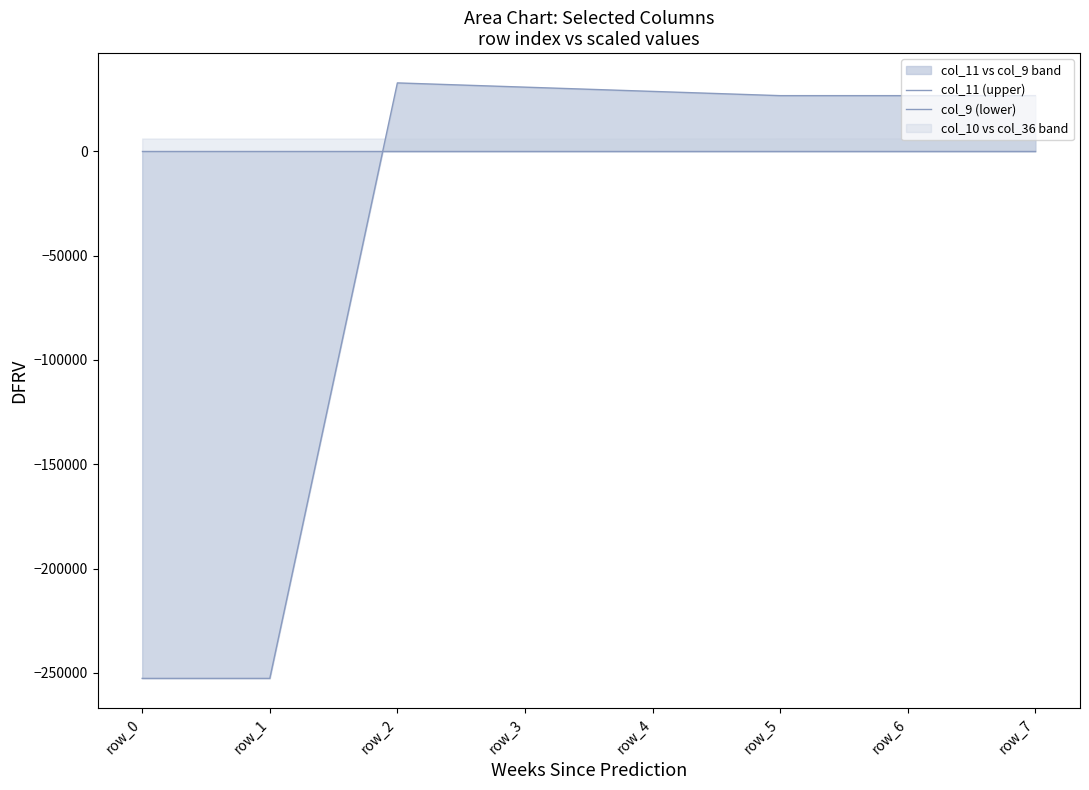

True or false: col_9 (lower) and col_11 (upper) intersect in this chart.

True